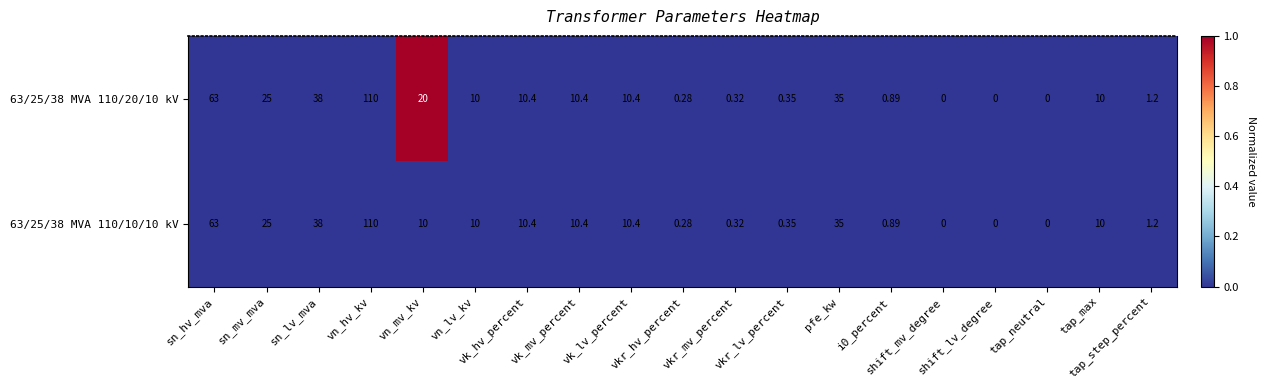

What is the greatest value displayed?

110.0